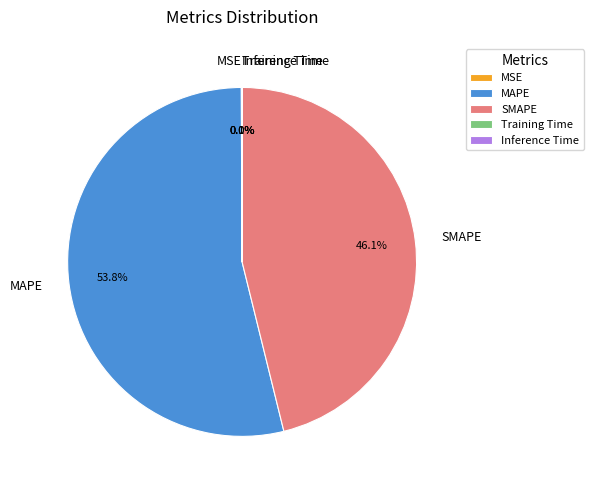

Which category has the biggest portion of the pie?

MAPE